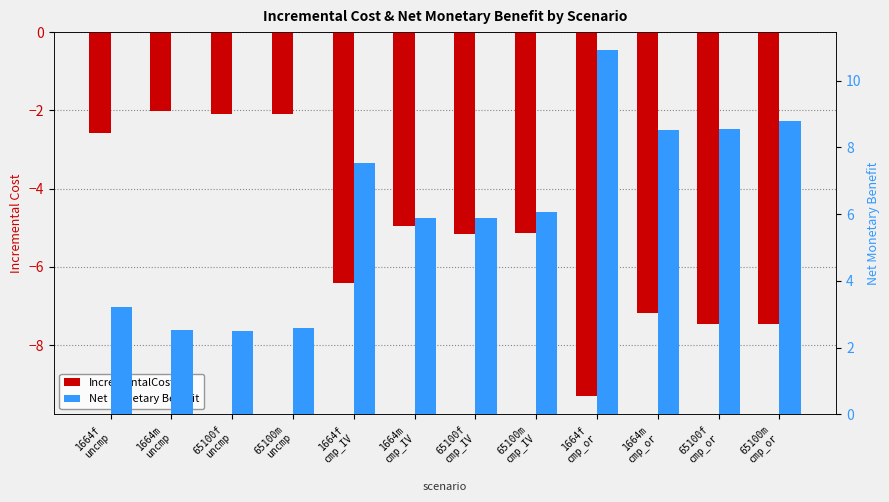

Which series has the widest spread of values?

Net Monetary Benefit